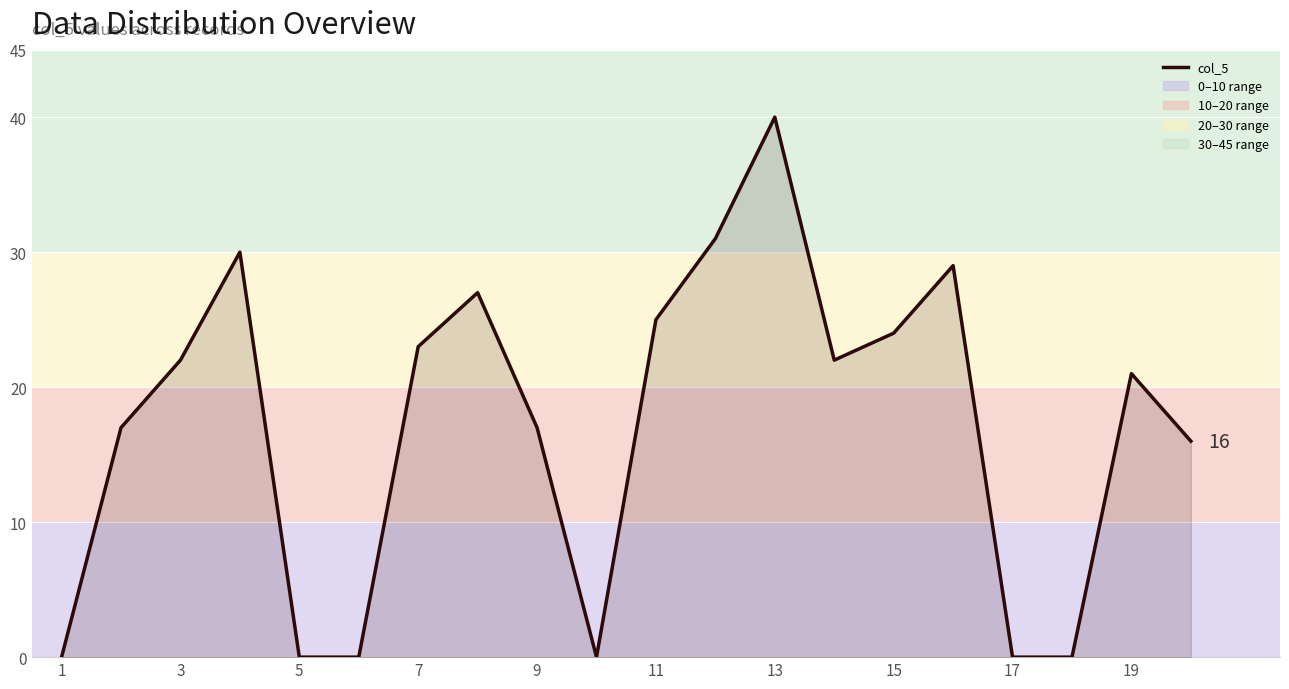

What is the greatest value displayed?

40